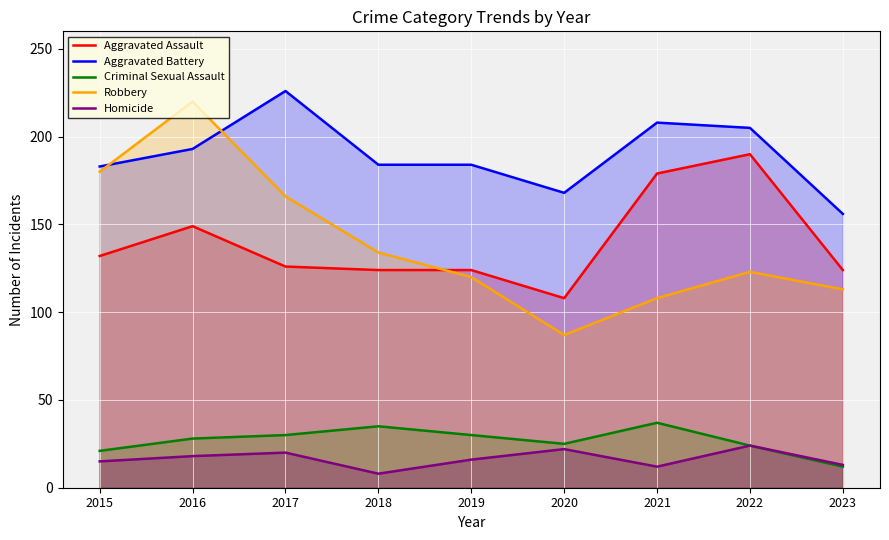

What is the value of the Aggravated Battery point at the 5th from the left?

184